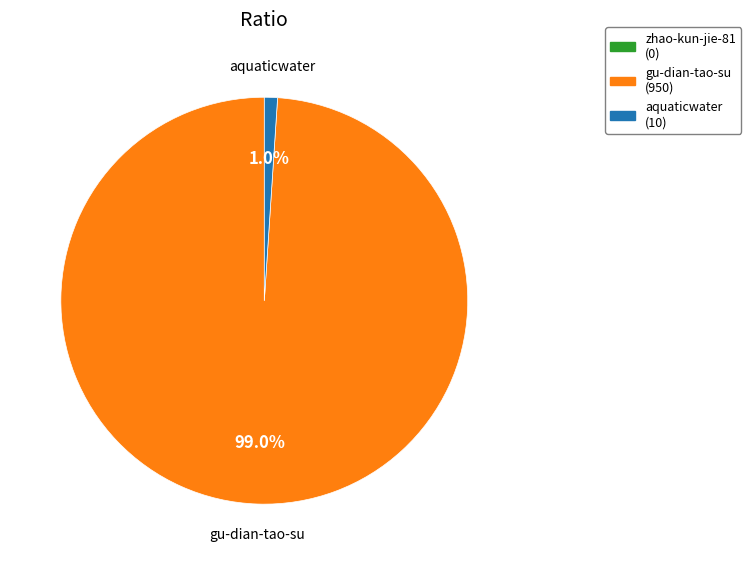

Is there a majority slice in this chart?

Yes